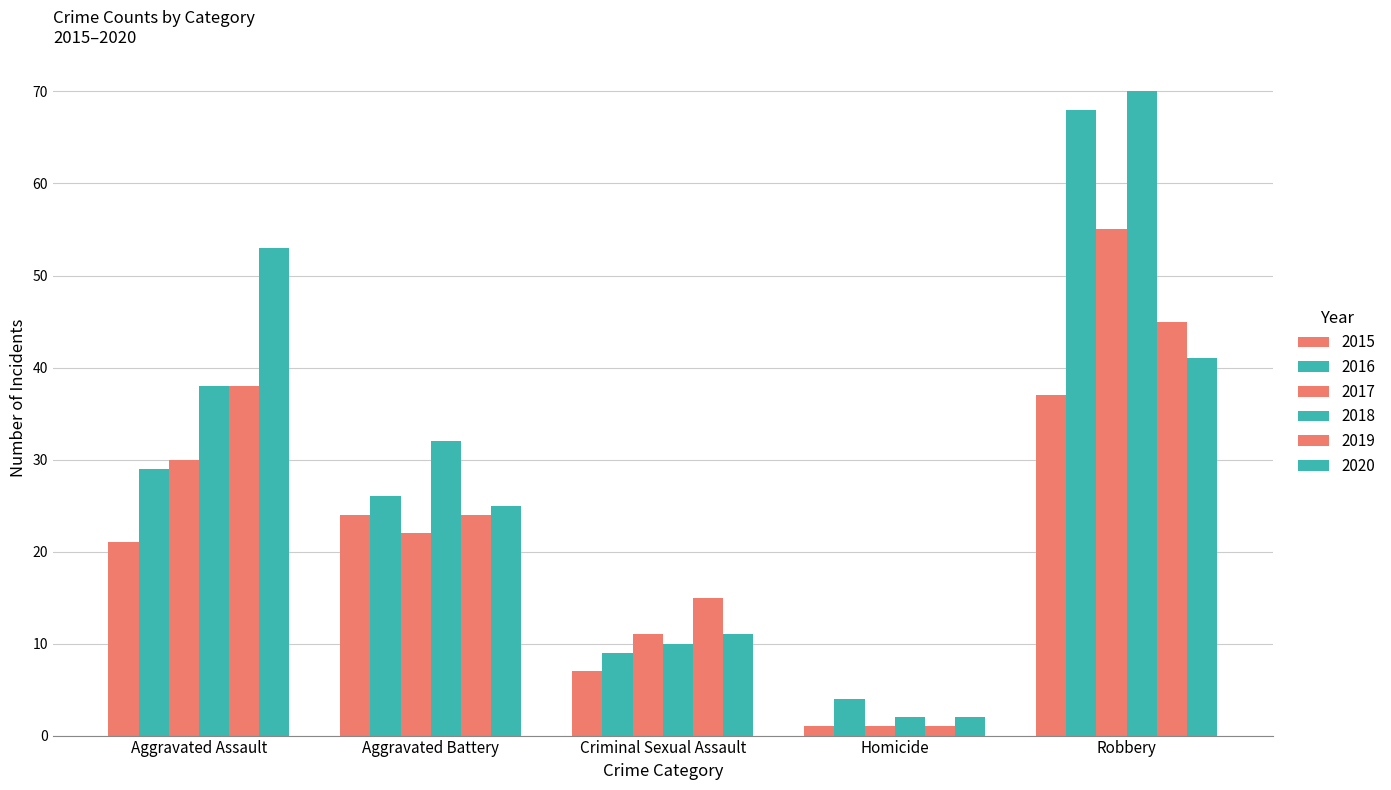

Which has a higher value, Robbery or Aggravated Battery?

Robbery